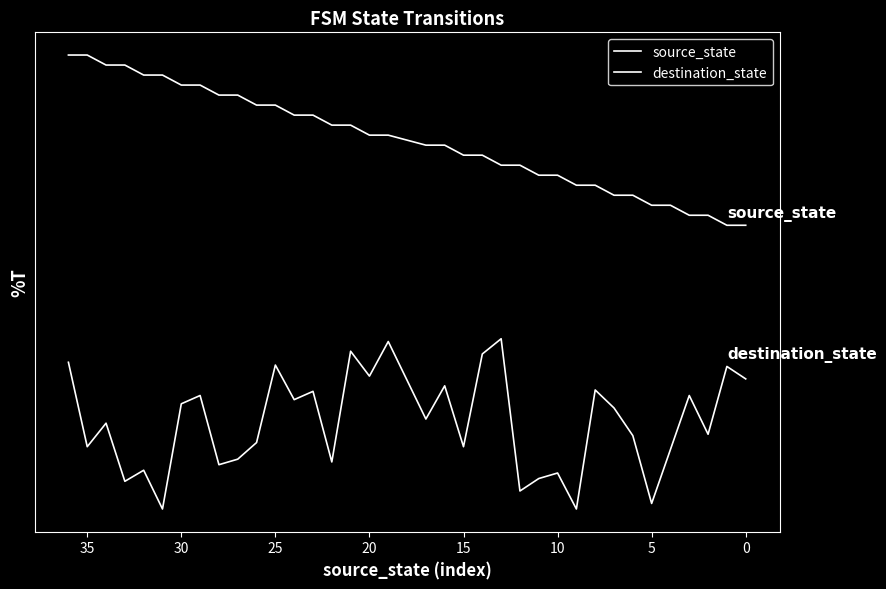

Rank the series by their average value, from highest to lowest.

source_state, destination_state